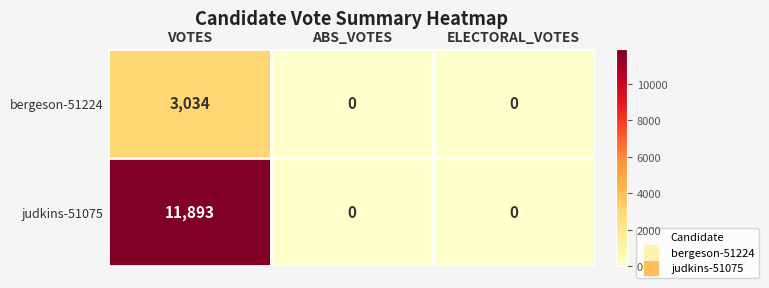

At how many categories does at least one series exceed 2683?

1